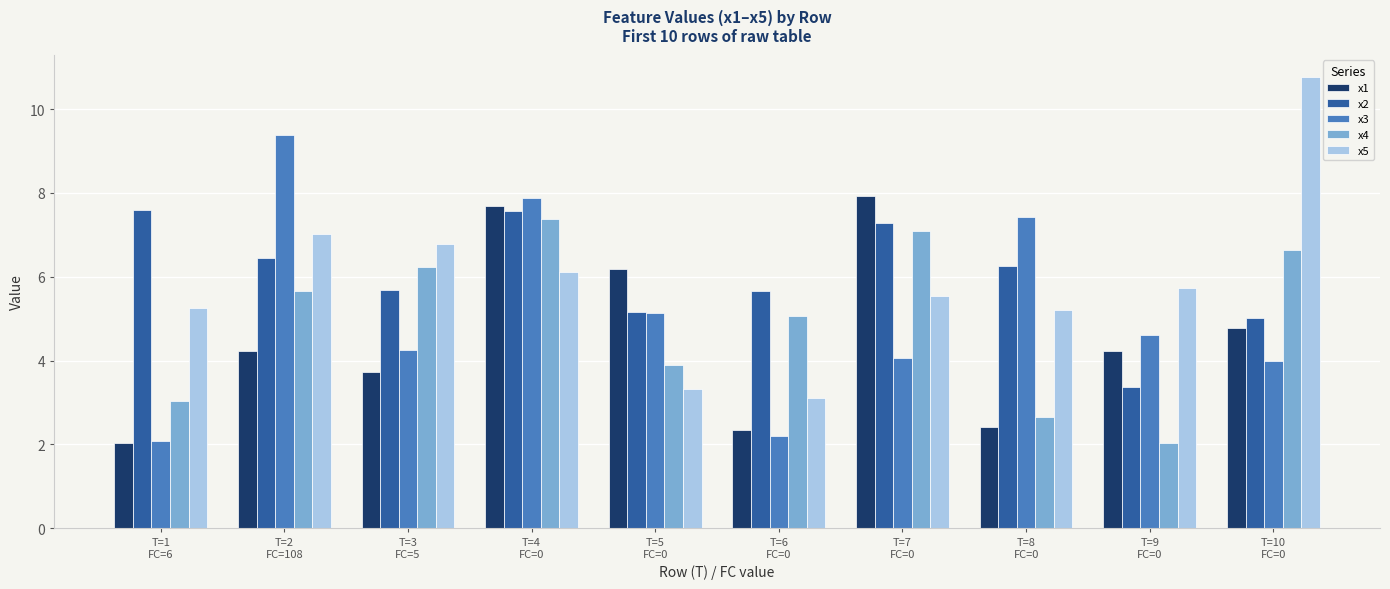

Reading right to left, extract all data points from this chart.

x1: 4.8	4.2	2.4	7.9	2.3	6.2	7.7	3.7	4.2	2.0
x2: 5.0	3.4	6.3	7.3	5.7	5.2	7.6	5.7	6.4	7.6
x3: 4.0	4.6	7.4	4.1	2.2	5.1	7.9	4.3	9.4	2.1
x4: 6.6	2.0	2.7	7.1	5.1	3.9	7.4	6.2	5.7	3.0
x5: 10.8	5.7	5.2	5.5	3.1	3.3	6.1	6.8	7.0	5.3